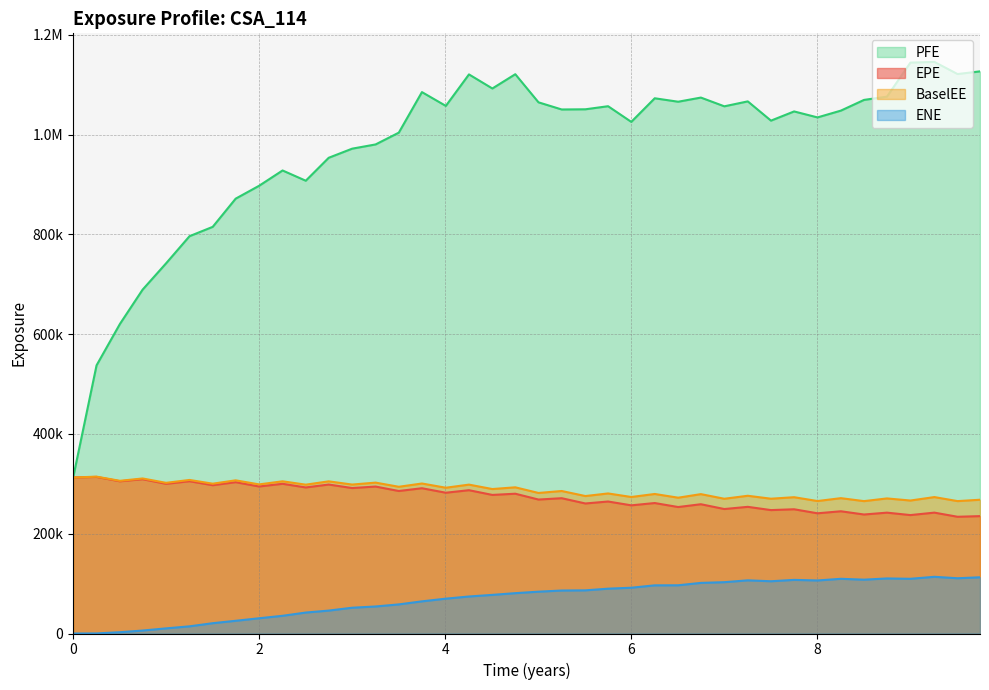

What is the difference between the maximum and minimum values in the BaselEE series?

49055.0